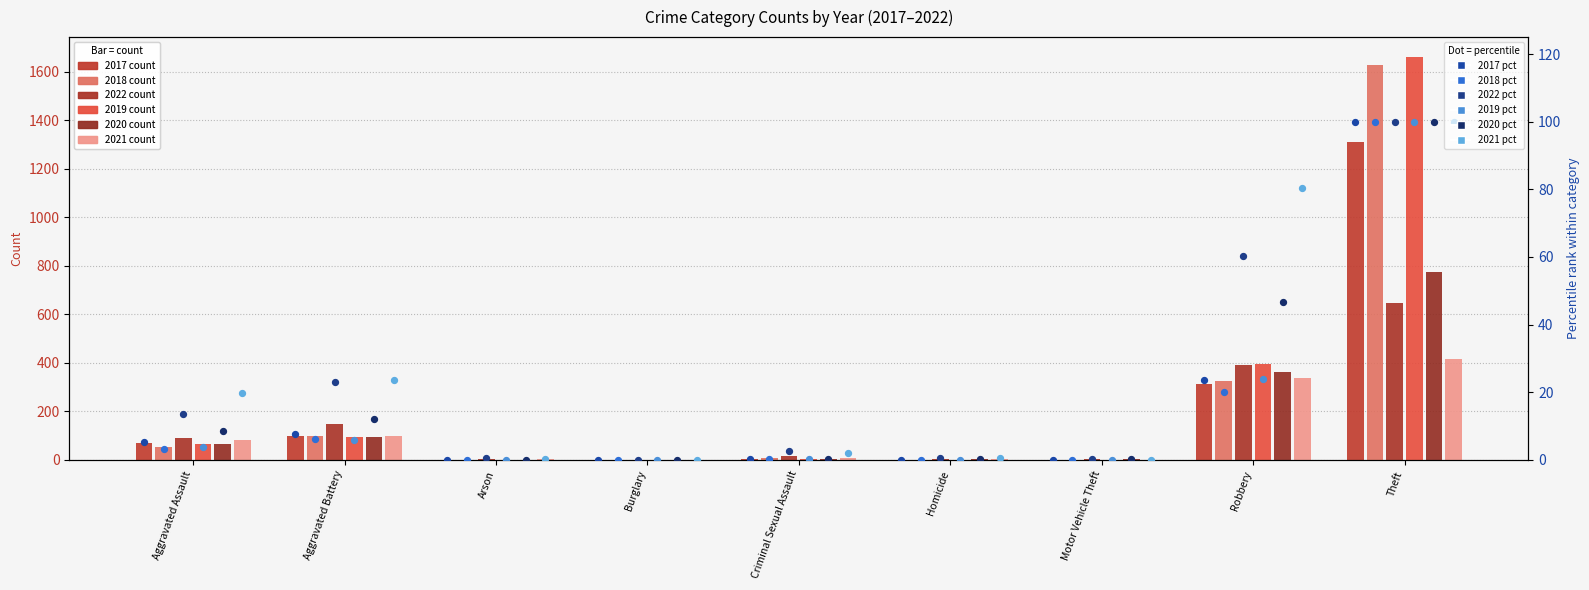

At how many categories does at least one series exceed 53?

2